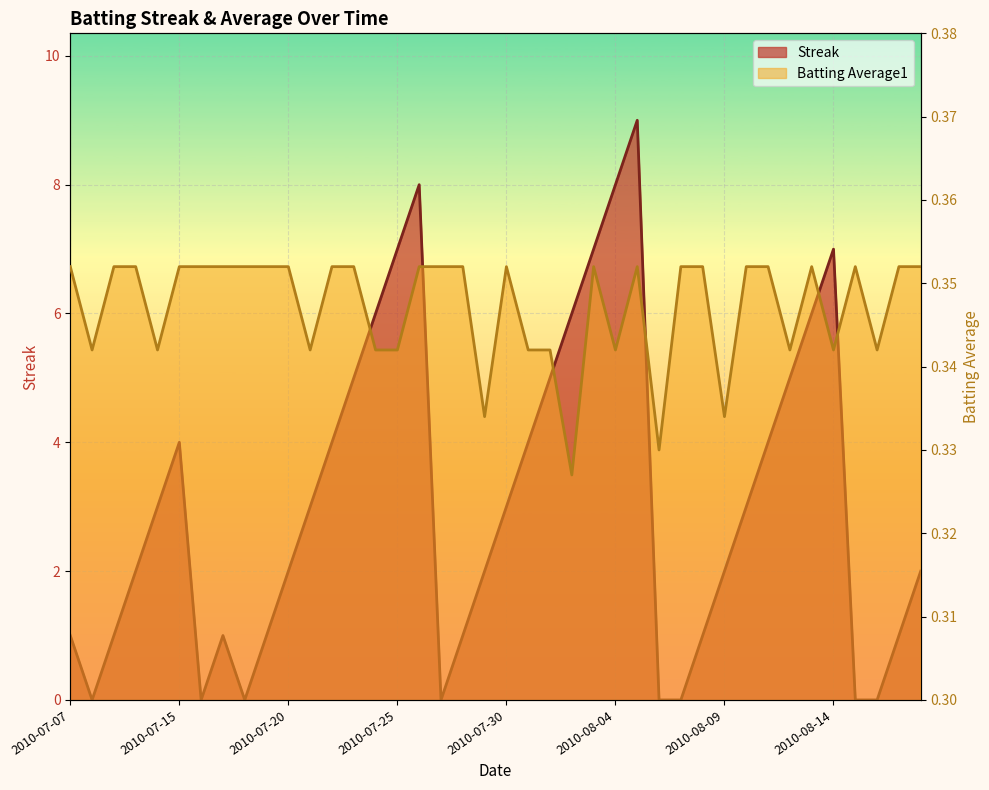

At which category does Streak reach its first local peak?

2010-07-15